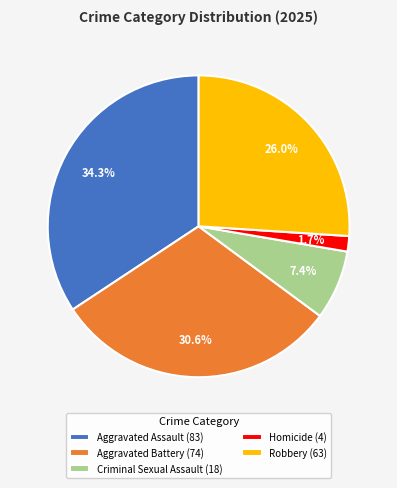

Rank the categories by value from highest to lowest.

Aggravated Assault, Aggravated Battery, Robbery, Criminal Sexual Assault, Homicide